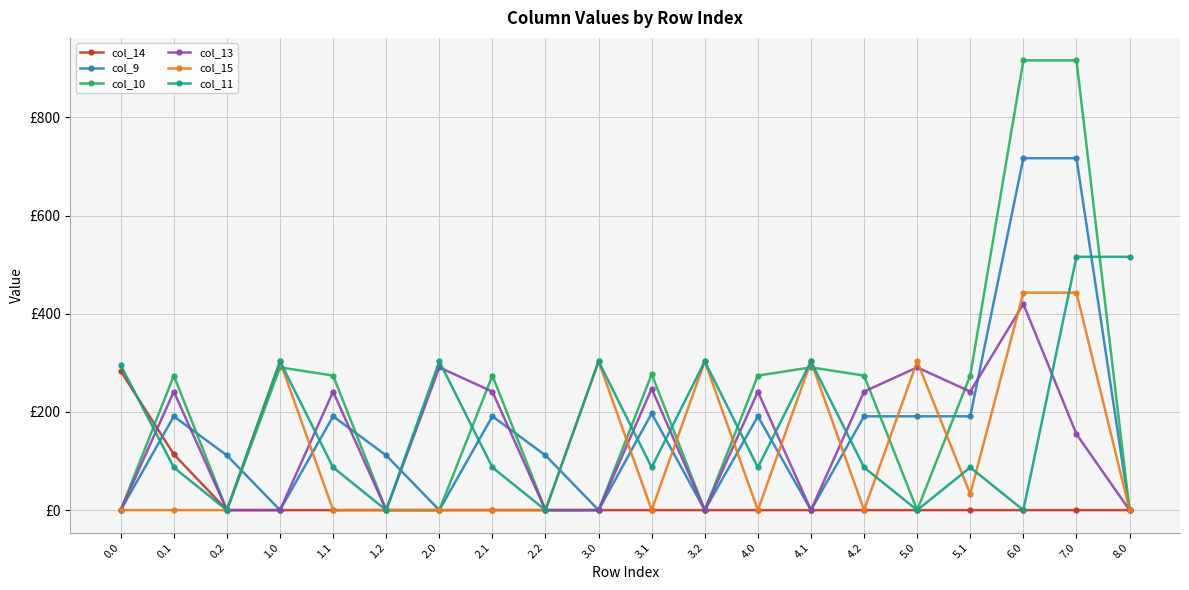

Reading right to left, extract all data points from this chart.

col_14: 8.0=0.0	7.0=0.0	6.0=0.0	5.1=0.0	5.0=0.0	4.2=0.0	4.1=0.0	4.0=0.0	3.2=0.0	3.1=0.0	3.0=0.0	2.2=0.0	2.1=0.0	2.0=0.0	1.2=0.0	1.1=0.0	1.0=0.0	0.2=0.0	0.1=113.7	0.0=283.1
col_9: 8.0=0.0	7.0=716.9	6.0=716.9	5.1=191.1	5.0=191.1	4.2=191.1	4.1=0.0	4.0=191.1	3.2=0.0	3.1=197.1	3.0=0.0	2.2=111.5	2.1=191.1	2.0=0.0	1.2=111.5	1.1=191.1	1.0=0.0	0.2=111.5	0.1=191.1	0.0=0.0
col_10: 8.0=0.0	7.0=916.2	6.0=916.2	5.1=274.1	5.0=0.0	4.2=274.1	4.1=290.8	4.0=274.1	3.2=0.0	3.1=276.7	3.0=0.0	2.2=0.0	2.1=274.1	2.0=0.0	1.2=0.0	1.1=274.1	1.0=290.8	0.2=0.0	0.1=274.1	0.0=0.0
col_13: 8.0=0.0	7.0=154.8	6.0=420.0	5.1=241.5	5.0=290.8	4.2=241.5	4.1=0.0	4.0=241.5	3.2=0.0	3.1=247.5	3.0=0.0	2.2=0.0	2.1=241.5	2.0=290.8	1.2=0.0	1.1=241.5	1.0=0.0	0.2=0.0	0.1=241.5	0.0=0.0
col_15: 8.0=0.0	7.0=443.0	6.0=443.0	5.1=32.7	5.0=303.0	4.2=0.0	4.1=303.0	4.0=0.0	3.2=303.0	3.1=0.0	3.0=303.0	2.2=0.0	2.1=0.0	2.0=0.0	1.2=0.0	1.1=0.0	1.0=303.0	0.2=0.0	0.1=0.0	0.0=0.0
col_11: 8.0=516.0	7.0=516.0	6.0=0.0	5.1=87.0	5.0=0.0	4.2=87.0	4.1=303.0	4.0=87.0	3.2=303.0	3.1=87.0	3.0=303.0	2.2=0.0	2.1=87.0	2.0=303.0	1.2=0.0	1.1=87.0	1.0=303.0	0.2=0.0	0.1=87.0	0.0=295.0